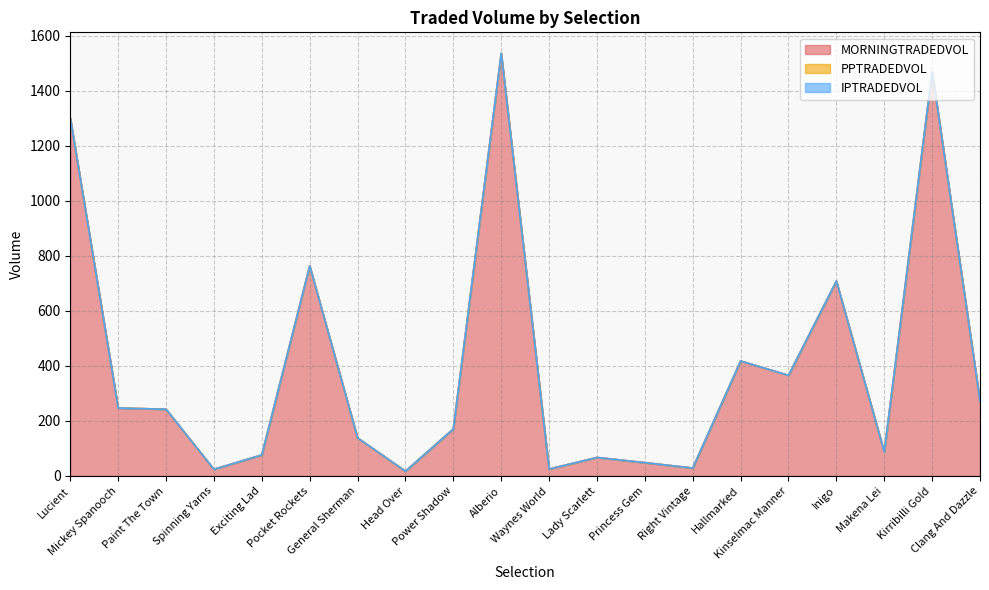

Count the number of data series in this chart.

3